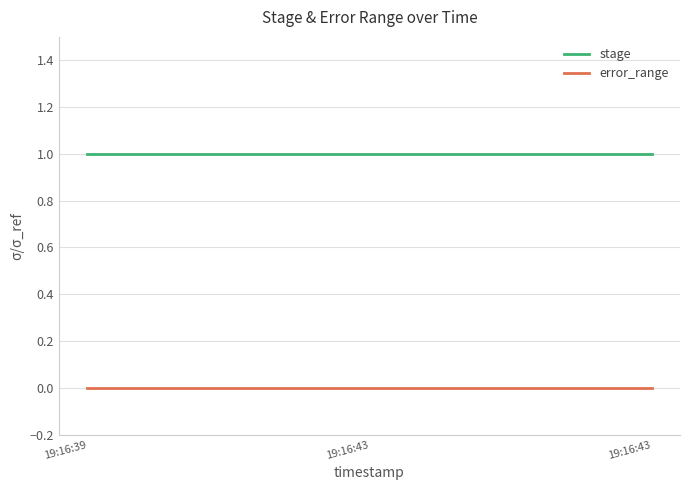

How many lines are shown in the chart?

2